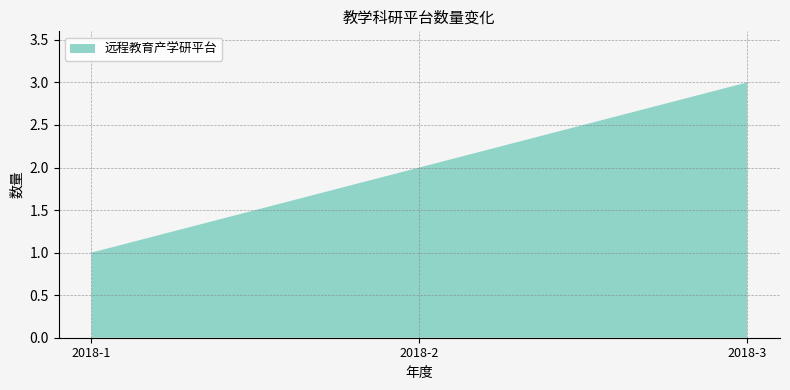

Reading left to right, list all the values displayed in this chart.

1	2	3